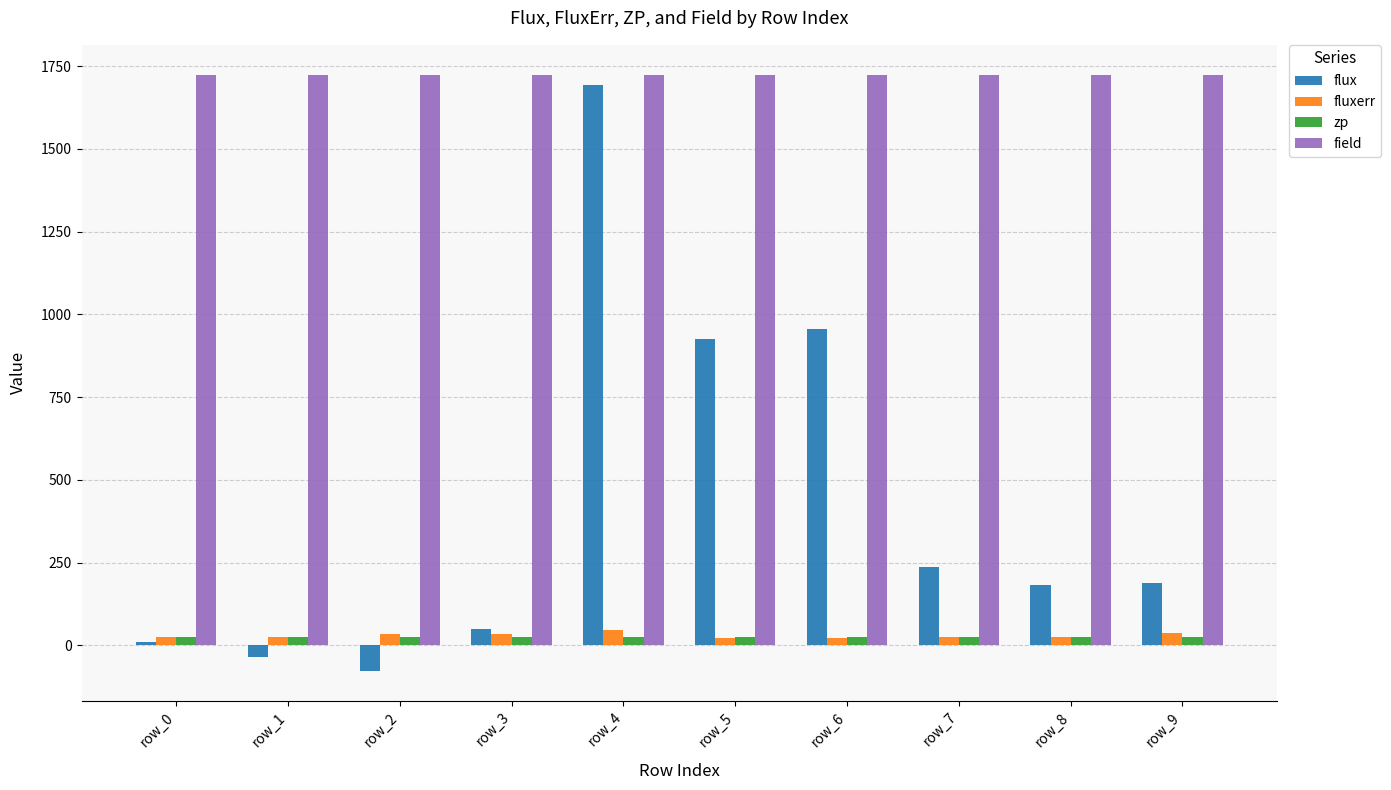

At which category does the chart reach its minimum across all series?

row_2